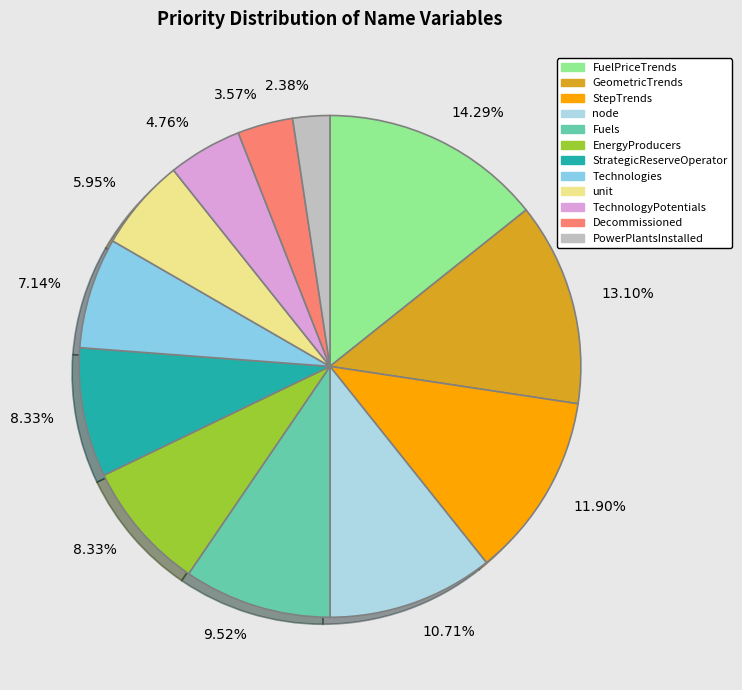

Count the number of slices in the pie.

12